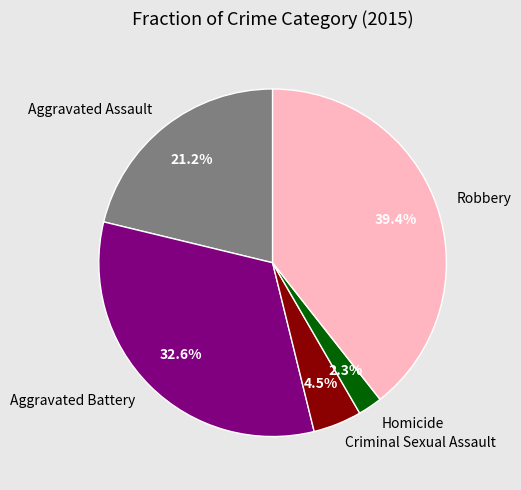

Does Criminal Sexual Assault represent more than half of the total?

No